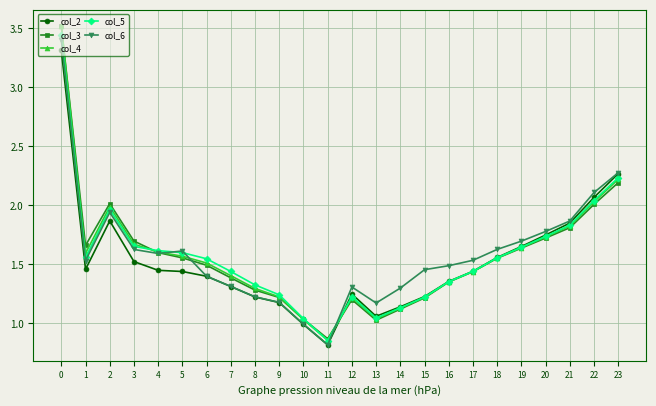

The value of col_6 at 0 is 3.4. True or false?

True